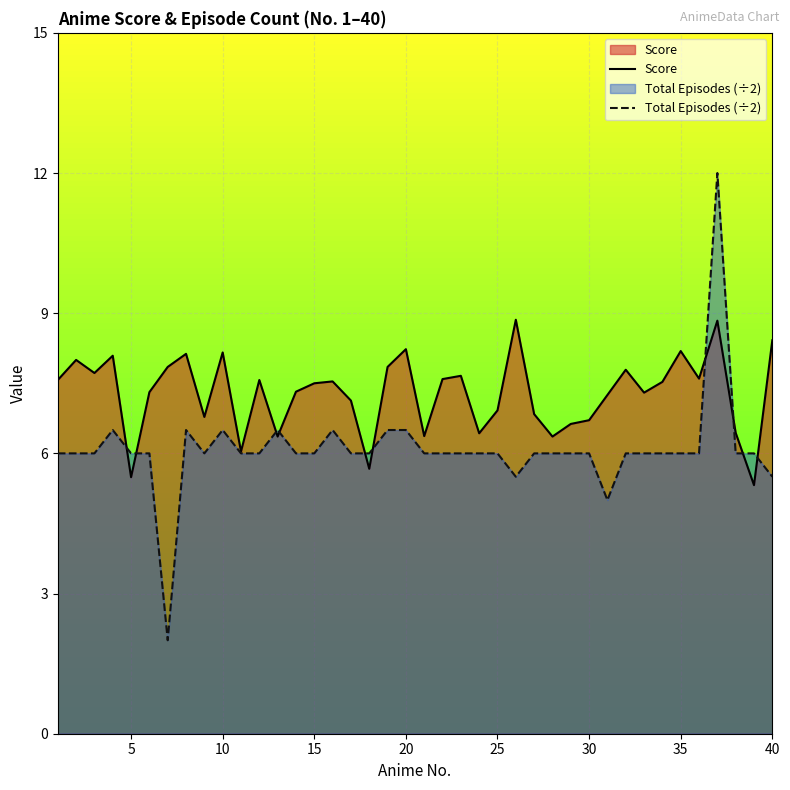

After their last crossing, which series has the higher values: Total Episodes (÷2) or Score?

Score